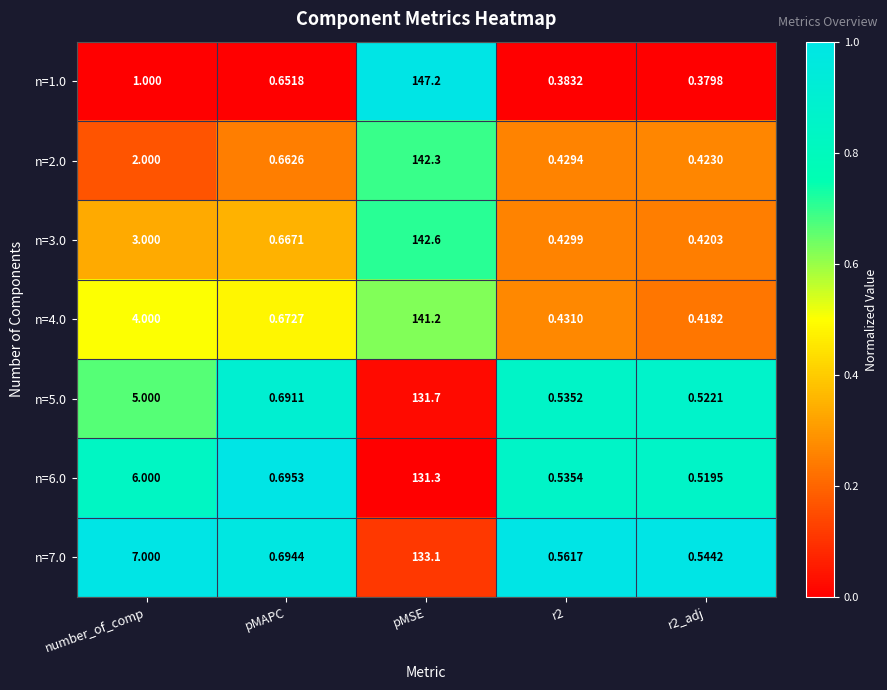

Which label corresponds to the largest value in the chart?

pMSE